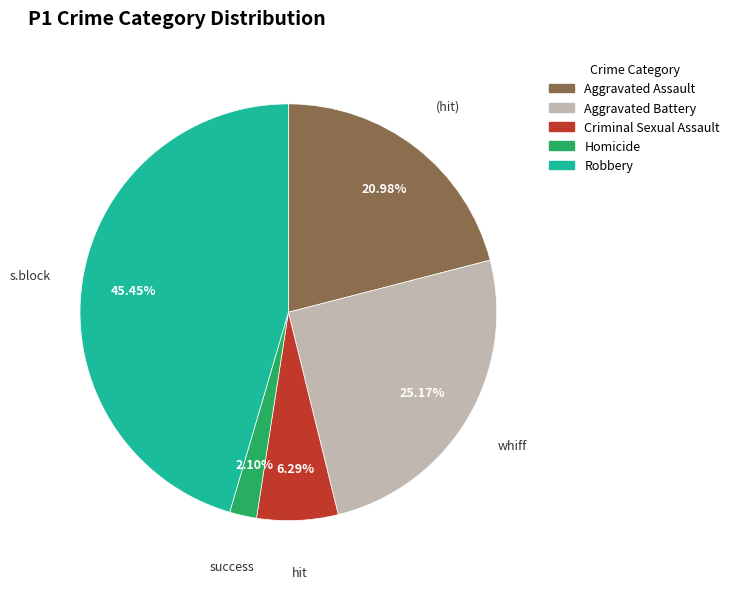

Which has a higher value, Aggravated Assault or Homicide?

Aggravated Assault